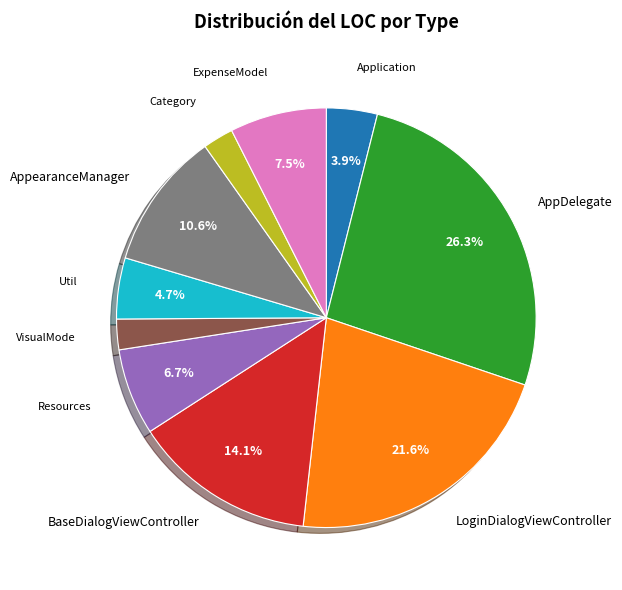

Between Resources and AppDelegate, which is larger?

AppDelegate